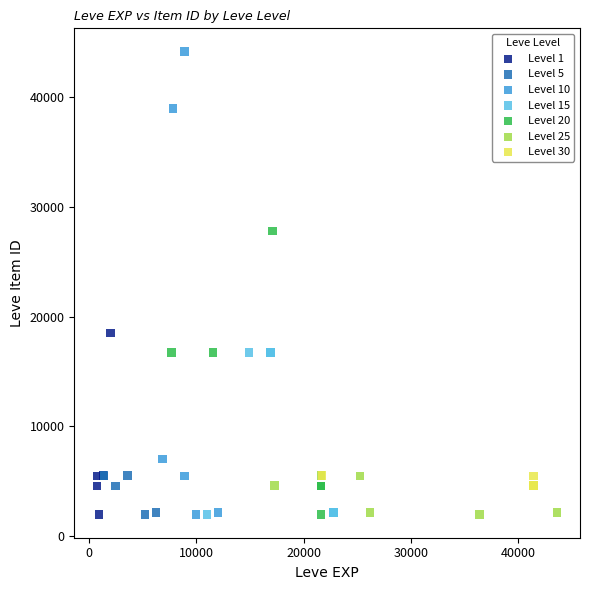

Which series has the largest Y range (max minus min)?

Level 10